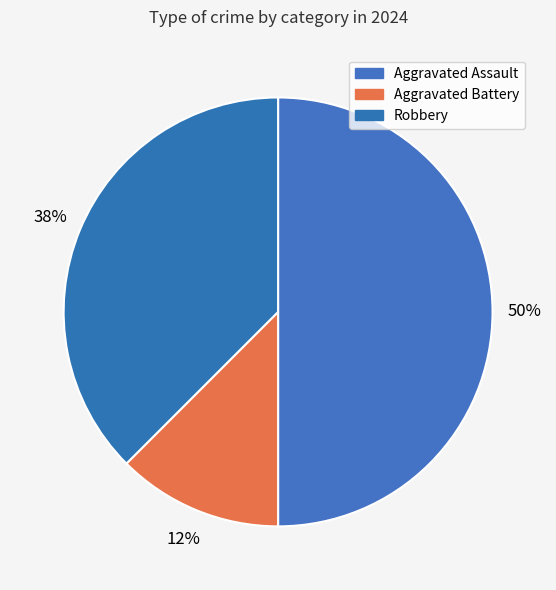

Is there a majority slice in this chart?

No